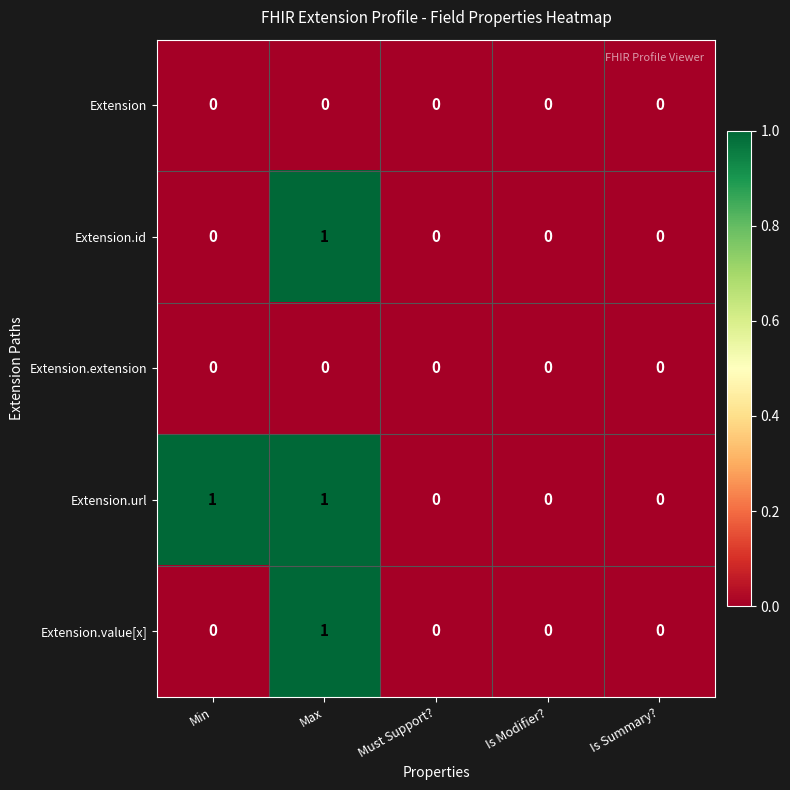

At which category is the sum across all series the highest?

Max